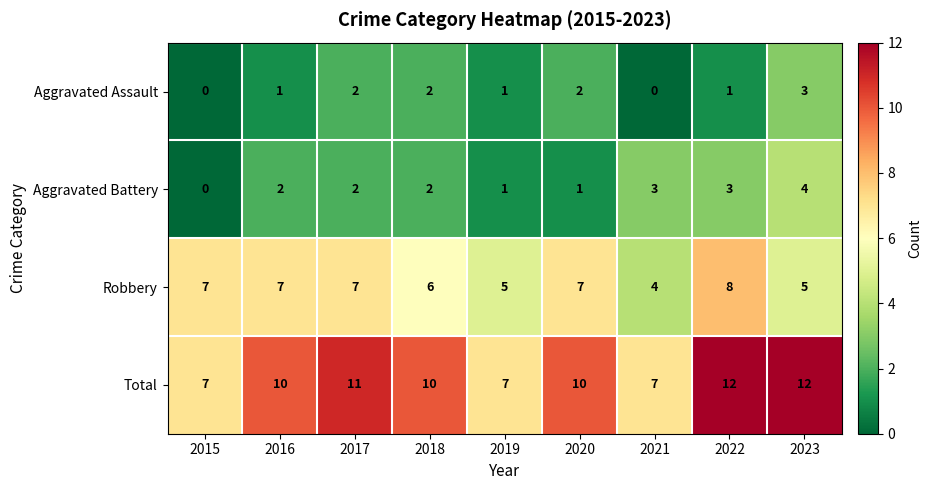

What is the difference between the highest and lowest values at 2016?

9